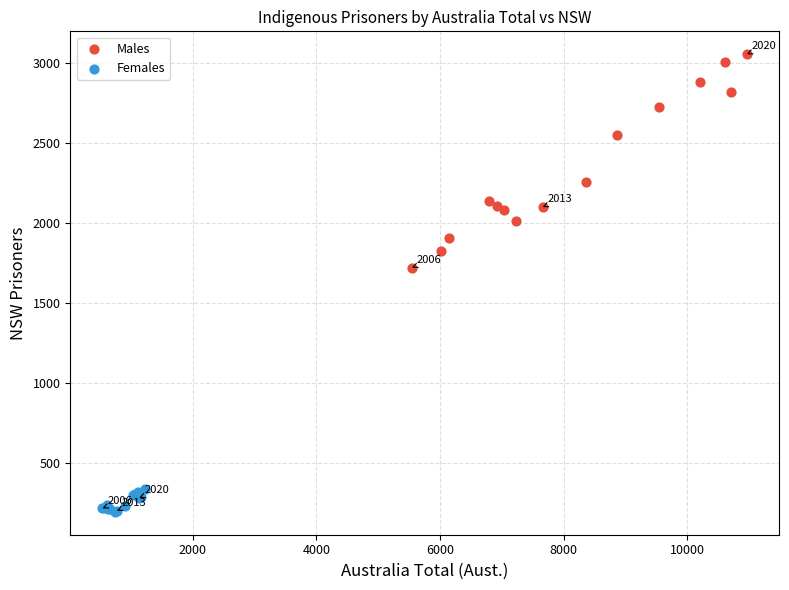

Which series has the widest spread of Y values?

Males